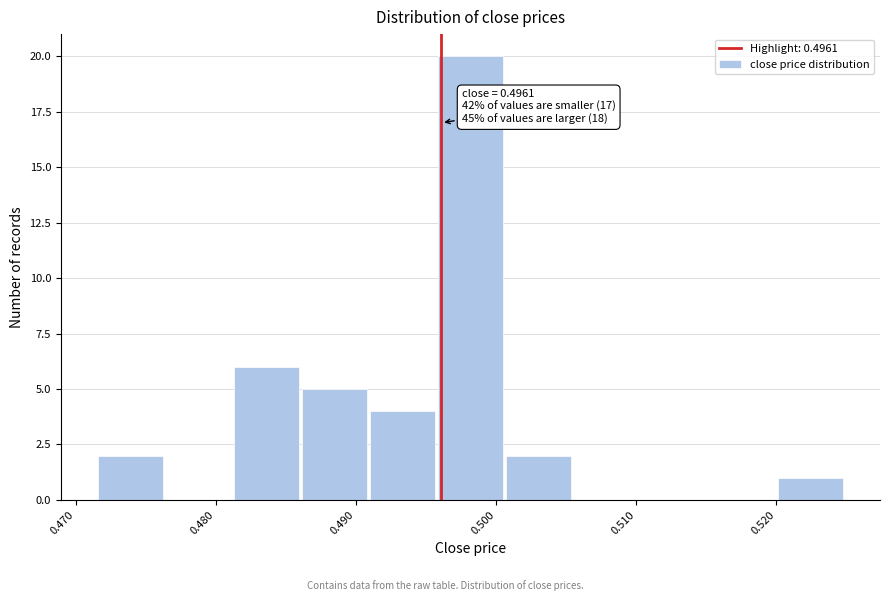

Over which range of the x-axis is the bar tallest?

0.496 to 0.501